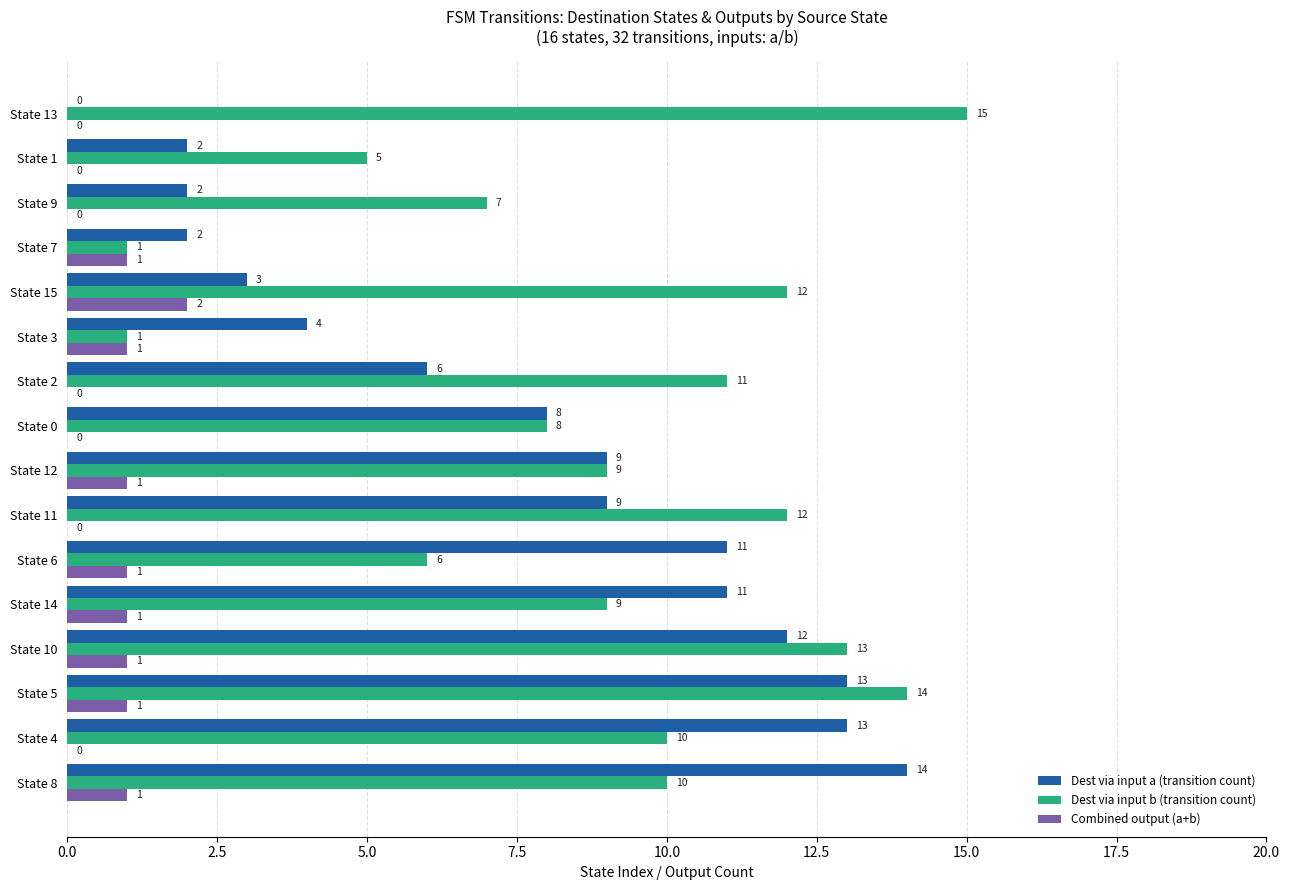

Which series changed the most between State 4 and State 1?

Dest via input a (transition count)